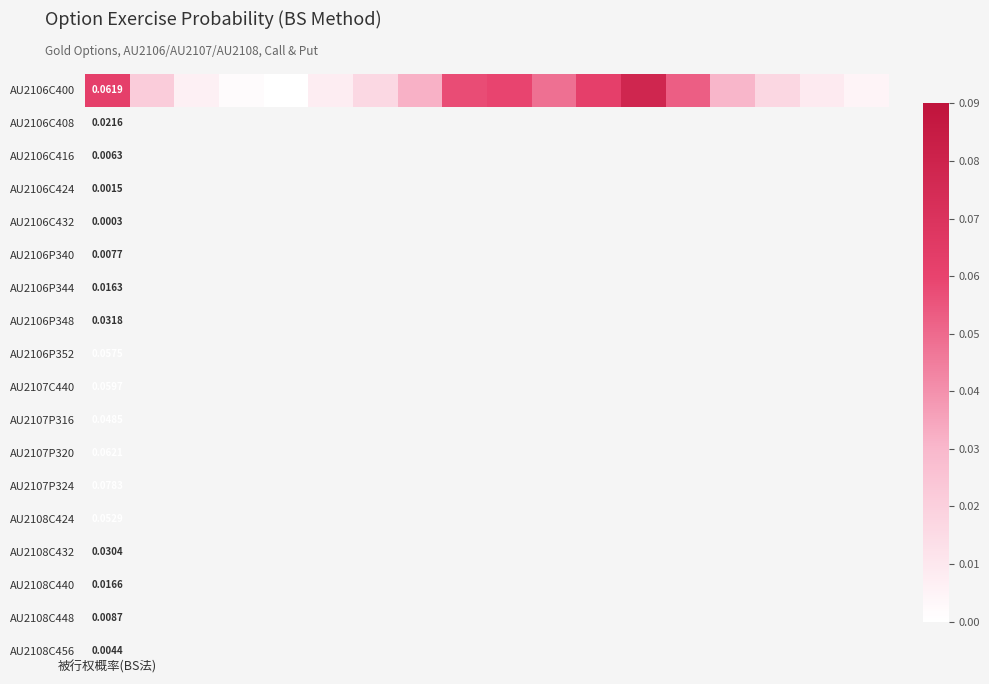

Is it true that the value at 7 is 0.0?

True